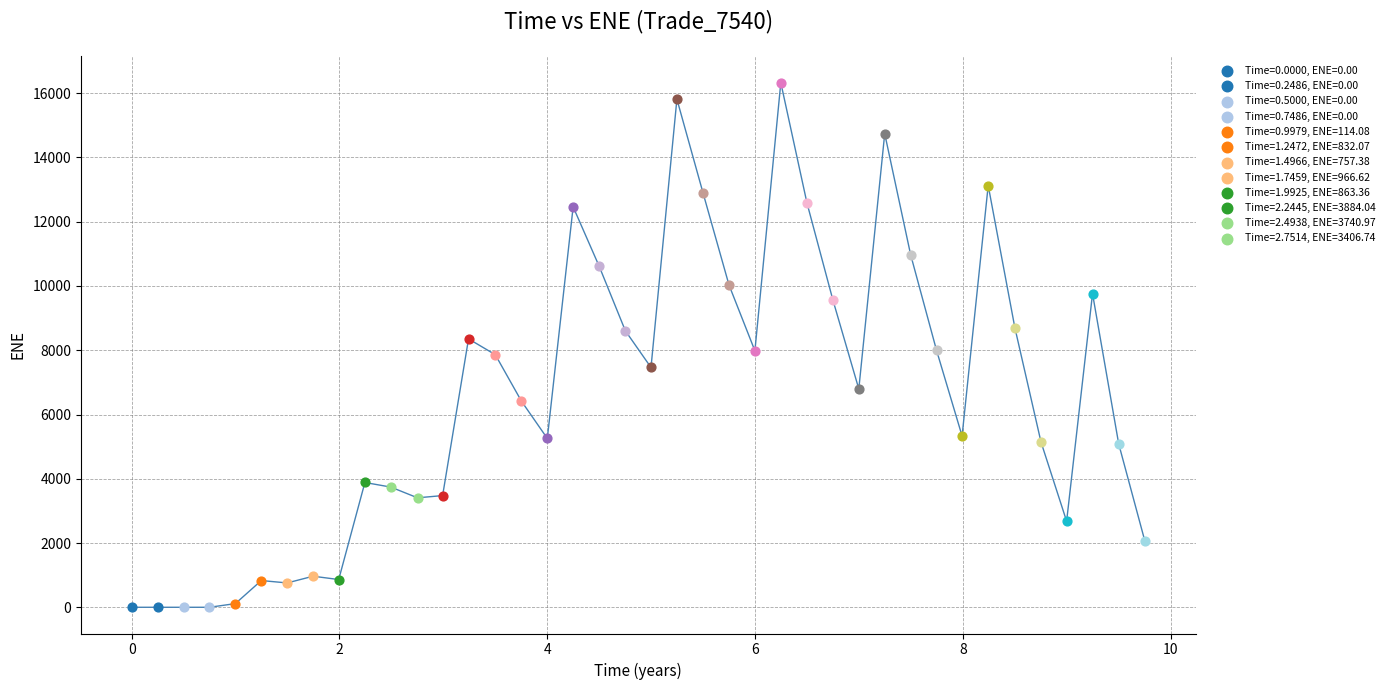

Is this an area chart (filled region under the line)?

No